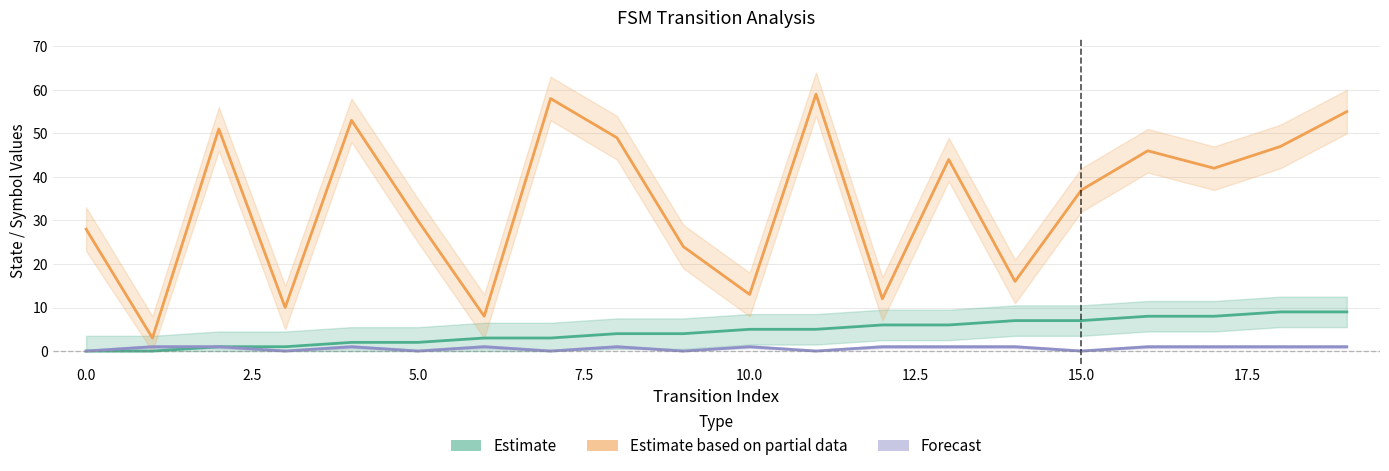

Which series has the largest total across all categories?

Estimate based on partial data